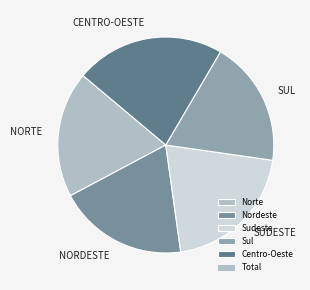

Is there a majority slice in this chart?

No